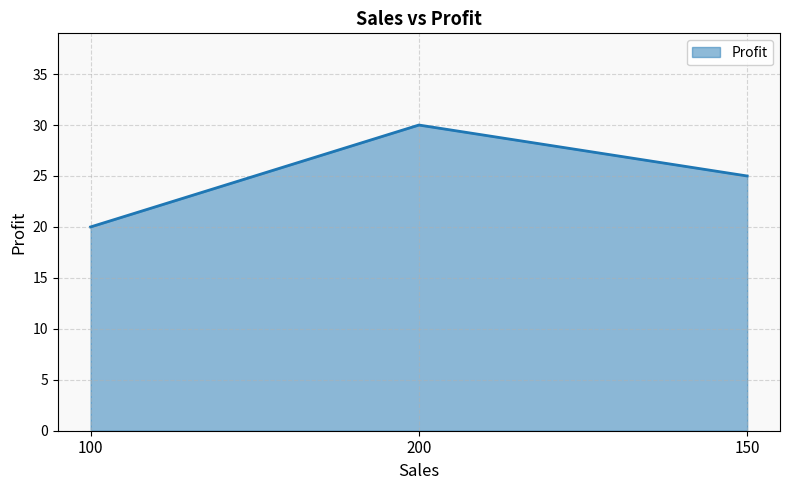

Which has a higher value, 100 or 150?

150